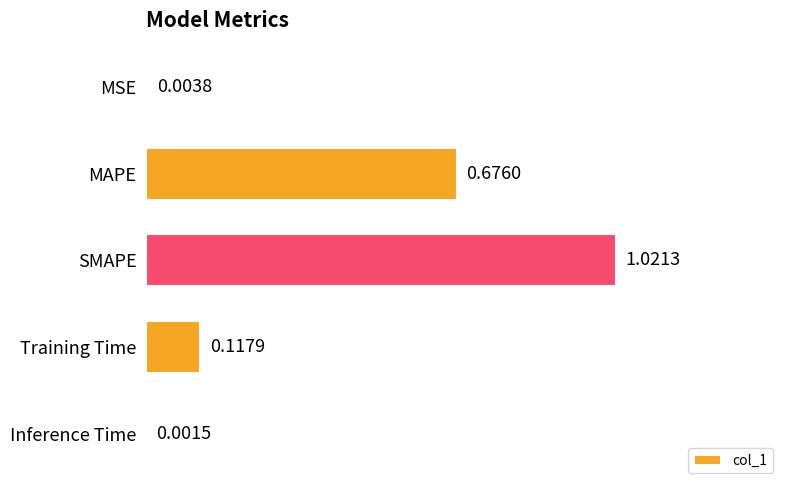

Are the bars horizontal?

Yes